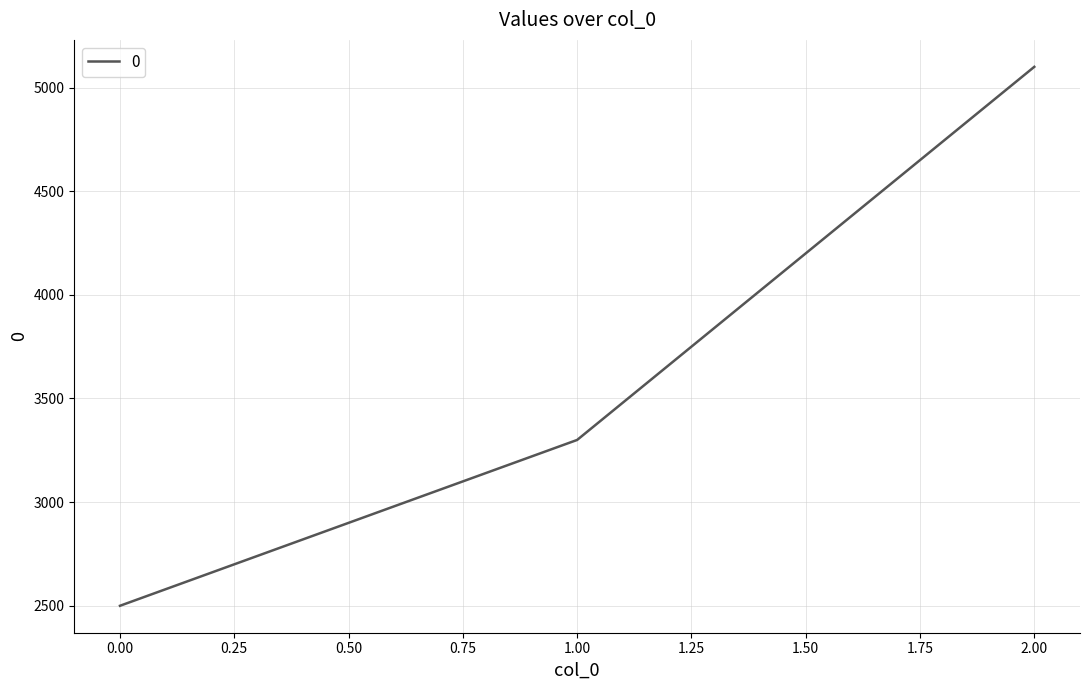

The value at 0.00 is 1018. True or false?

False